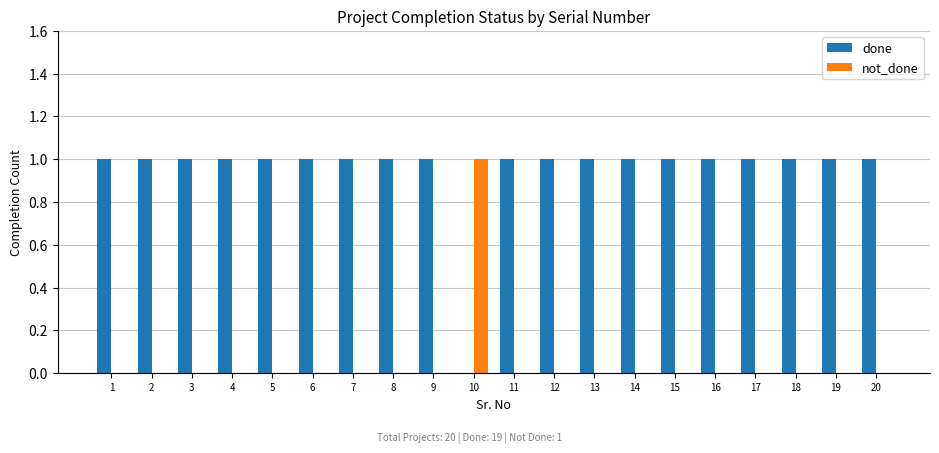

What is the maximum value for not_done?

1